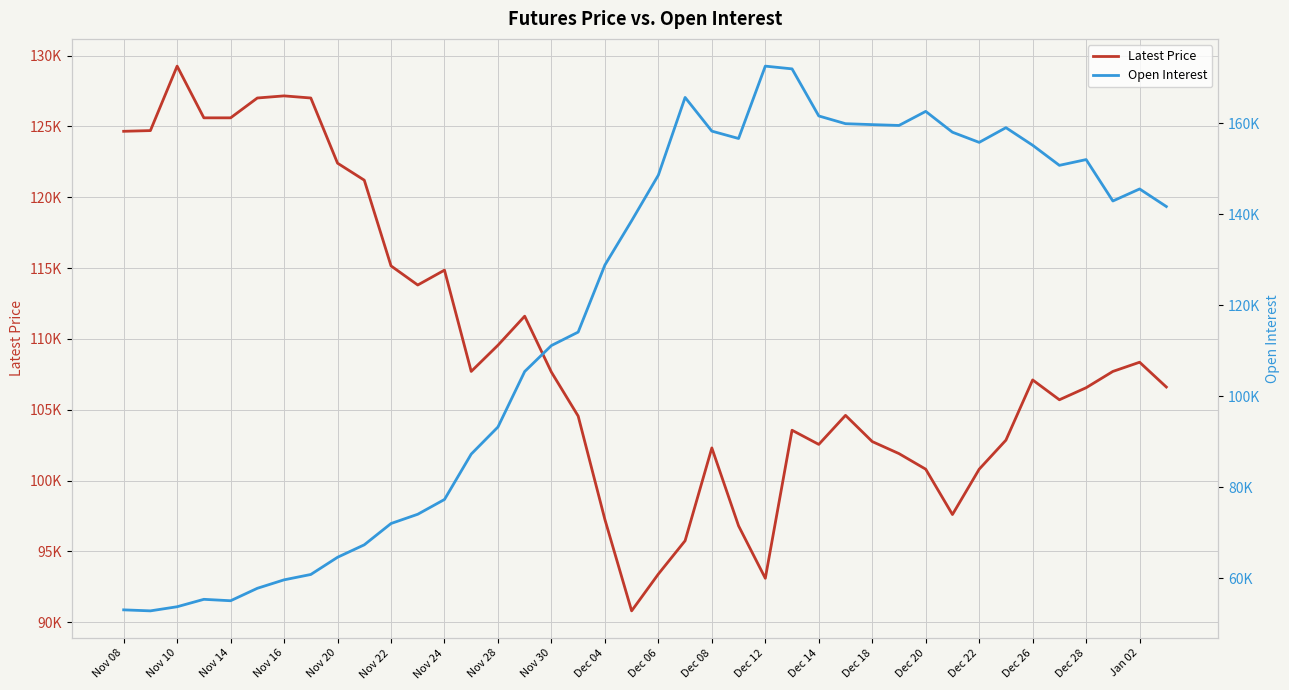

How many interior local peaks does the Latest Price series have?

9